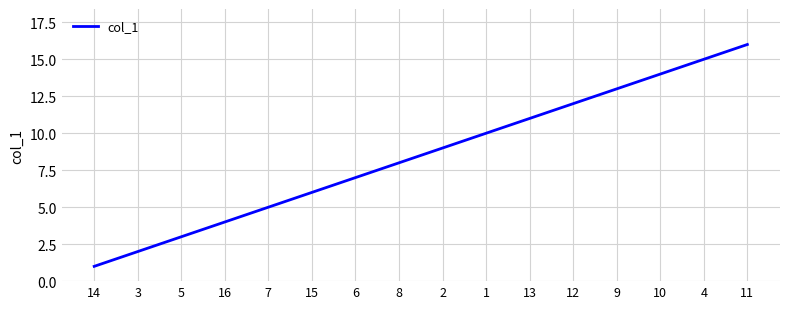

Reading left to right, list all the values displayed in this chart.

14=1	3=2	5=3	16=4	7=5	15=6	6=7	8=8	2=9	1=10	13=11	12=12	9=13	10=14	4=15	11=16